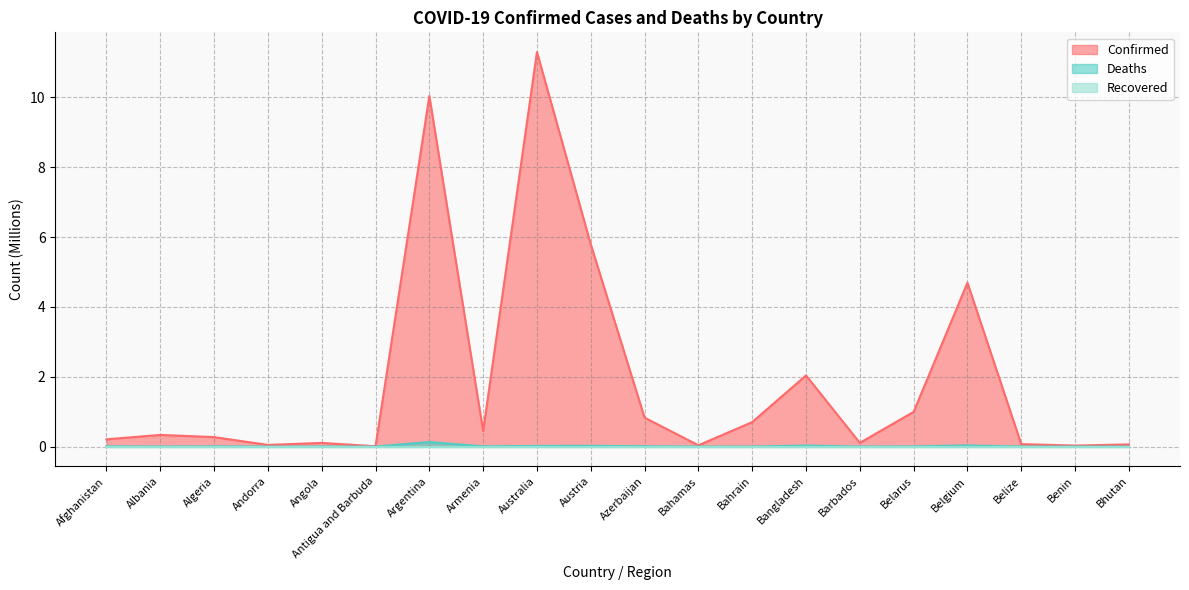

The value of Confirmed at Albania is 0.3. True or false?

True